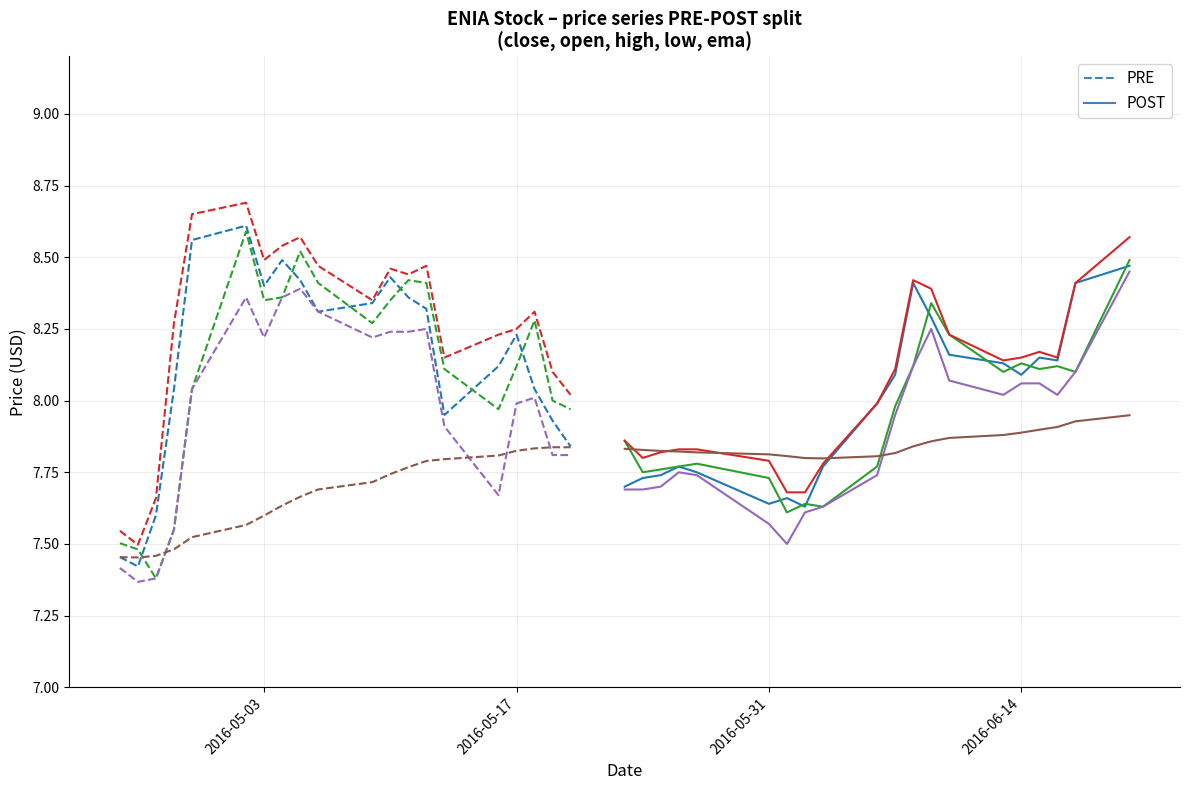

What is the value of the ema point at the 3rd from the left?

7.5